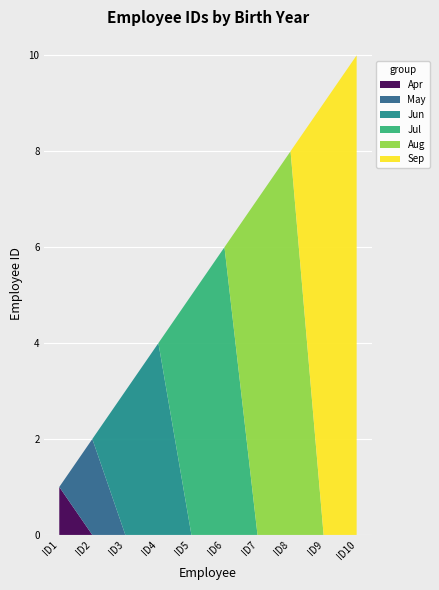

Is it true that Apr equals -1 at ID7?

False